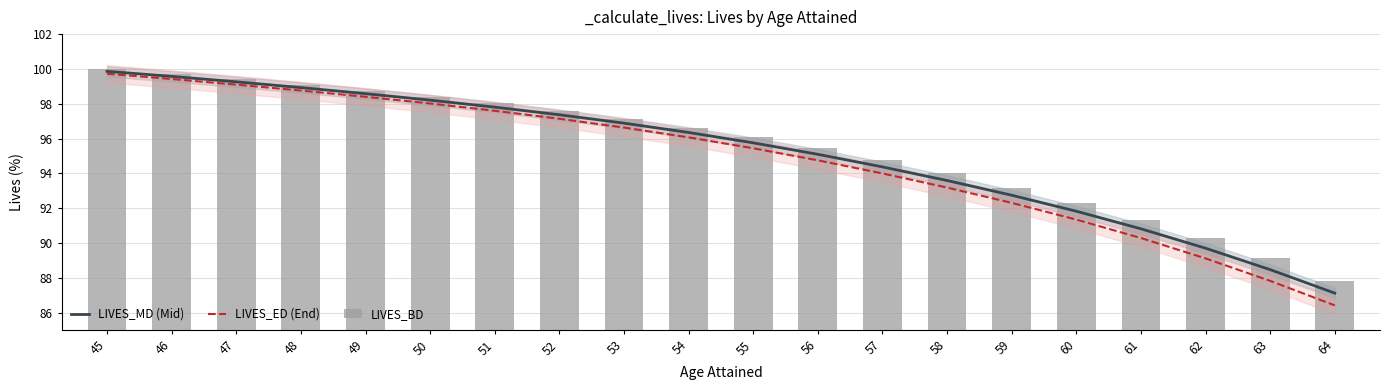

How many series are shown in this chart?

3